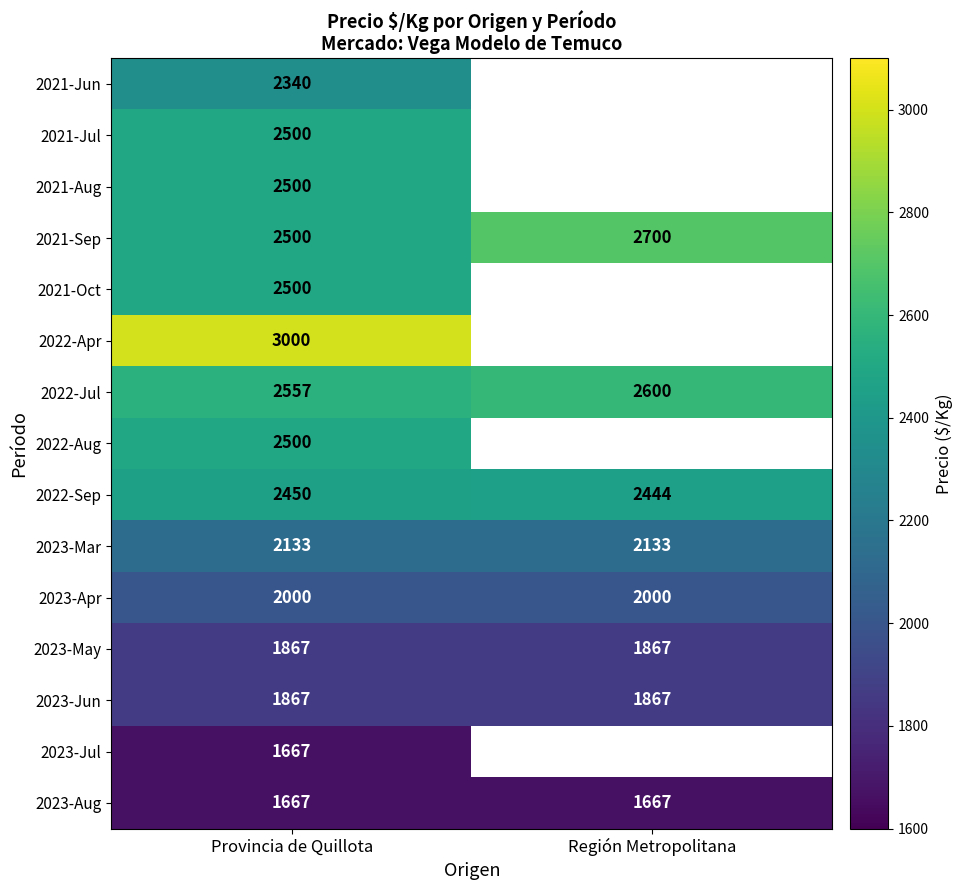

Is the value of 2023-Aug at Provincia de Quillota greater than the value of 2022-Aug at Provincia de Quillota?

No